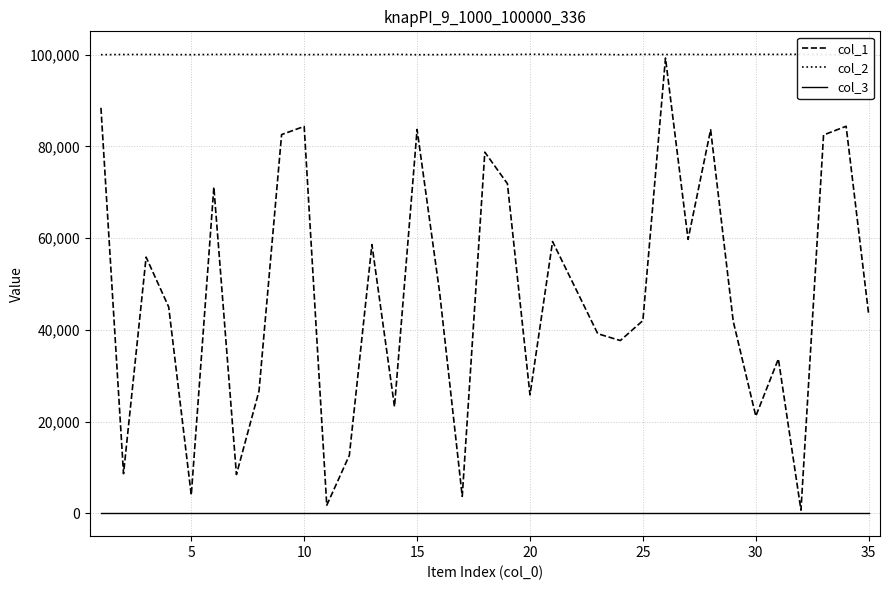

Which series has the largest total across all categories?

col_2